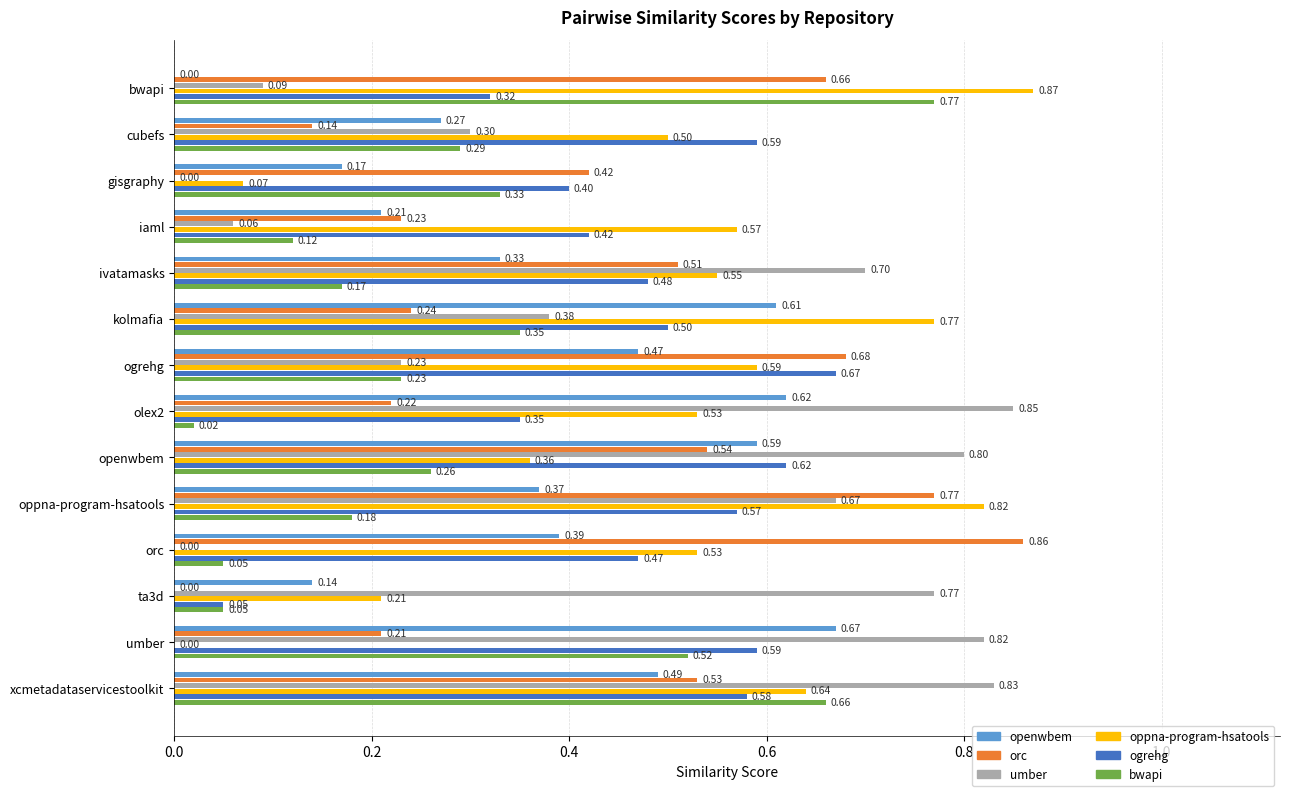

At which category is the sum across all series the highest?

xcmetadataservicestoolkit